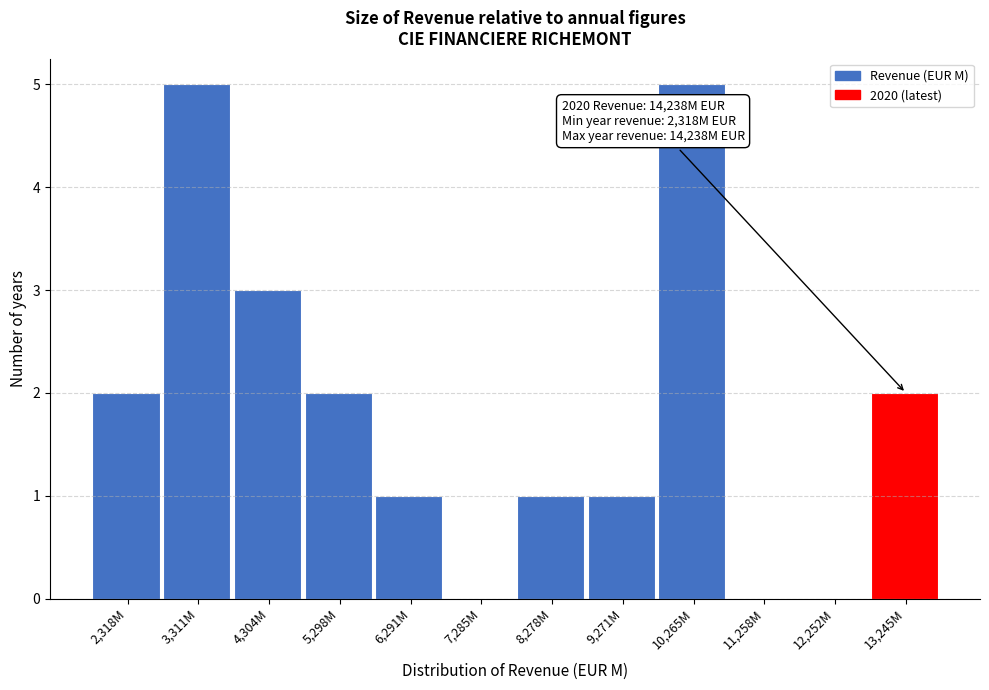

Reading right to left, list all the values displayed in this chart.

13,245M=2	12,252M=0	11,258M=0	10,265M=5	9,271M=1	8,278M=1	7,285M=0	6,291M=1	5,298M=2	4,304M=3	3,311M=5	2,318M=2